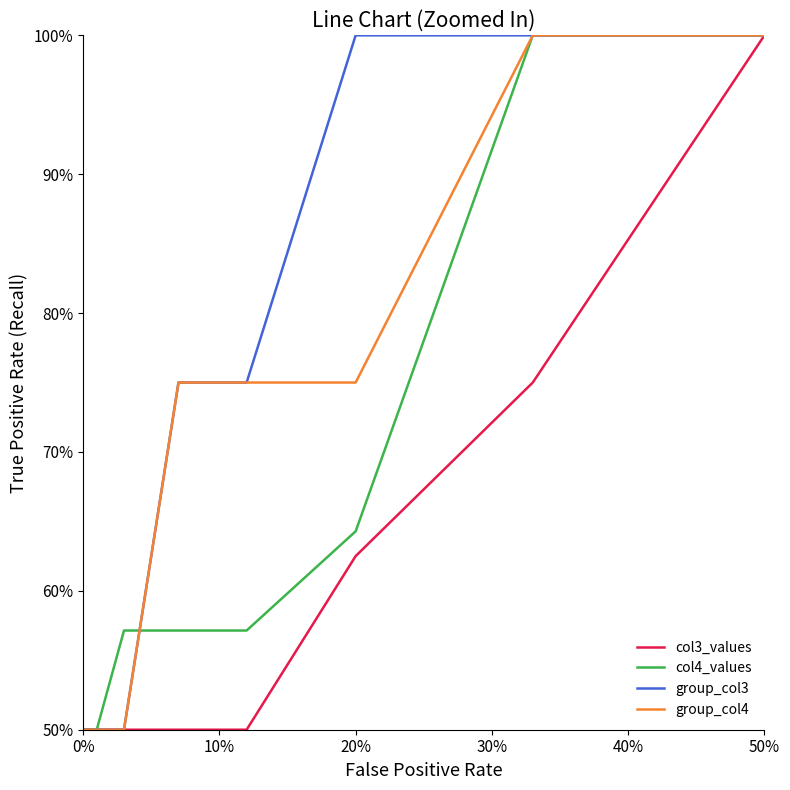

List the series in order of their peak value, highest first.

col3_values, col4_values, group_col3, group_col4